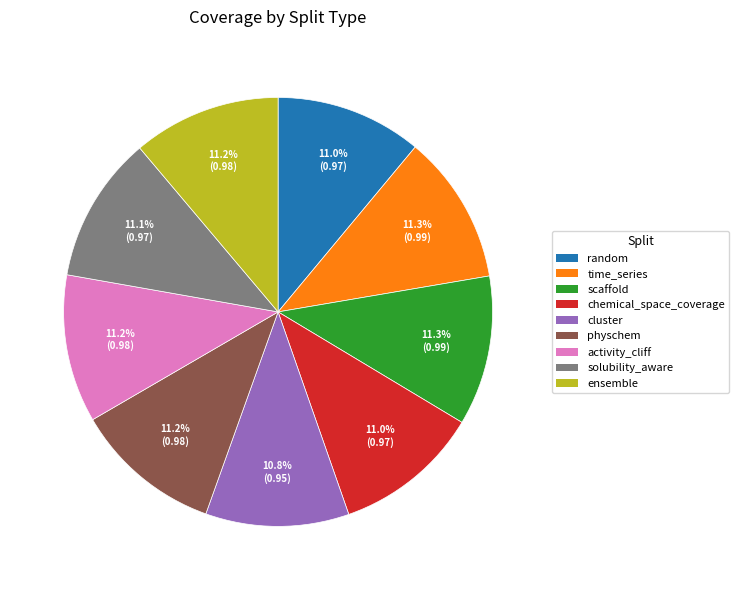

Does activity_cliff account for over 50% of the chart?

No